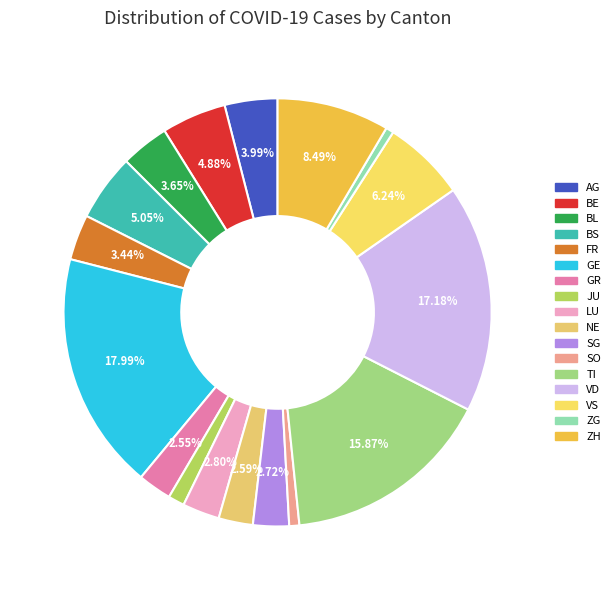

How many slices are in this pie chart?

17